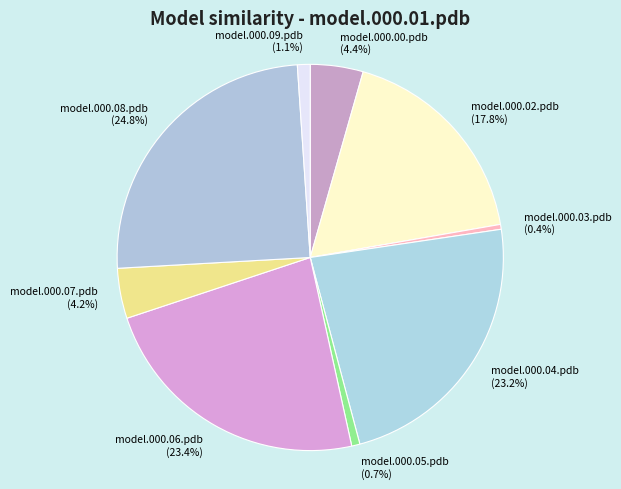

Which category has the biggest portion of the pie?

model.000.08.pdb